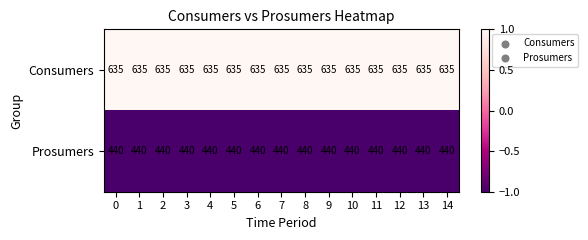

The value of Consumers at 12 is 635. True or false?

True